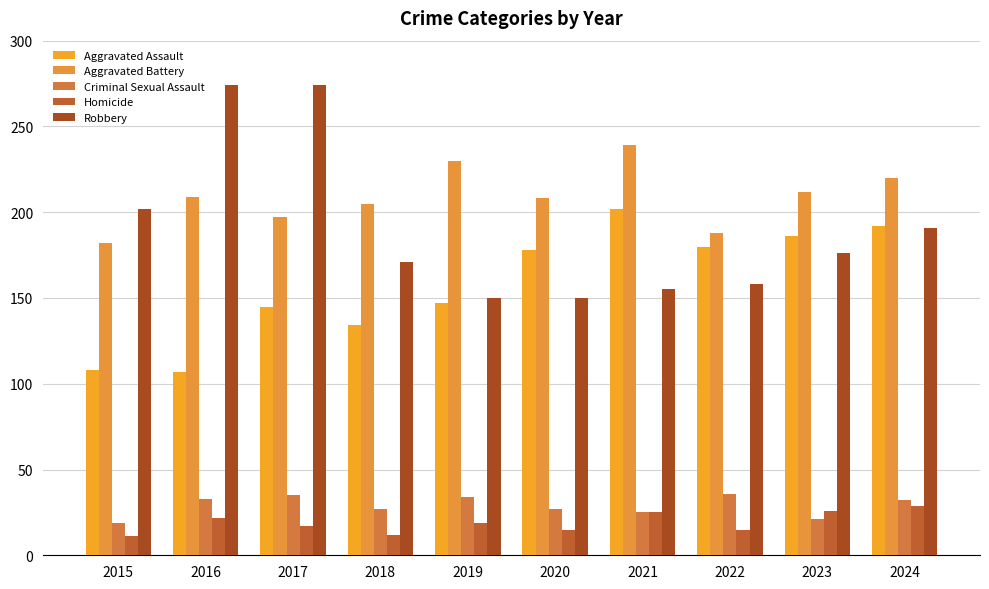

Is it true that Homicide equals 29 at 2024?

True